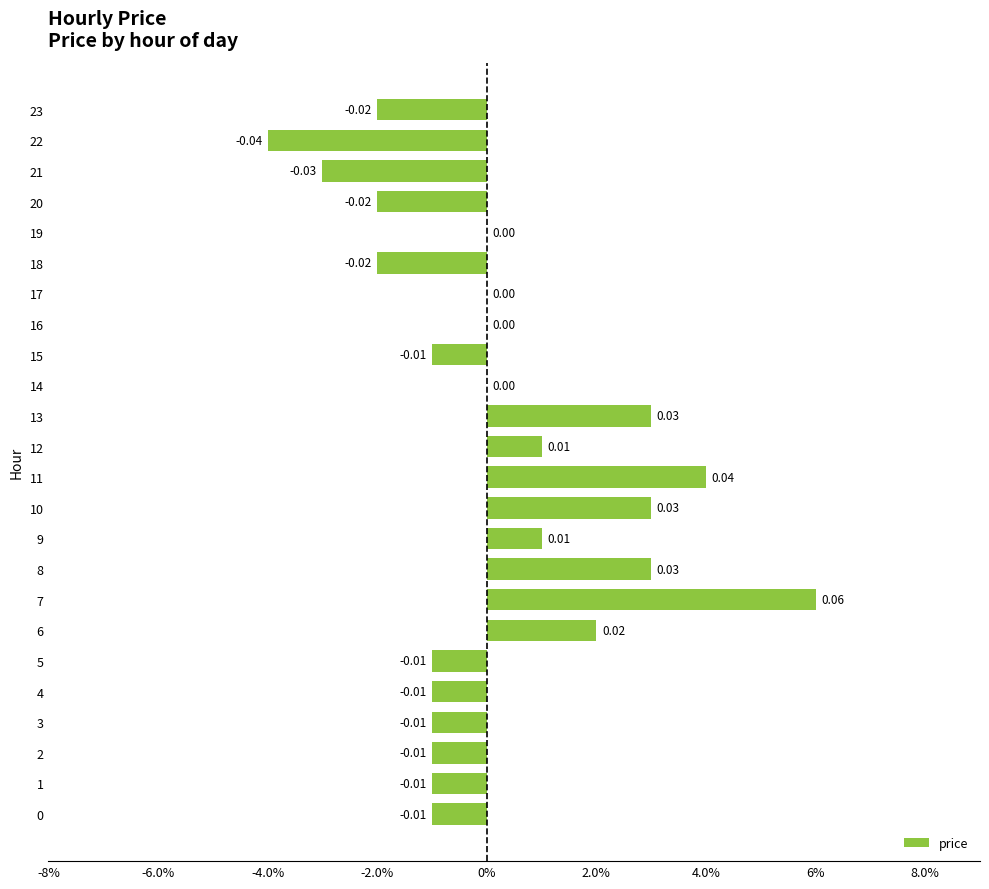

At which label is the value closest to 0?

14